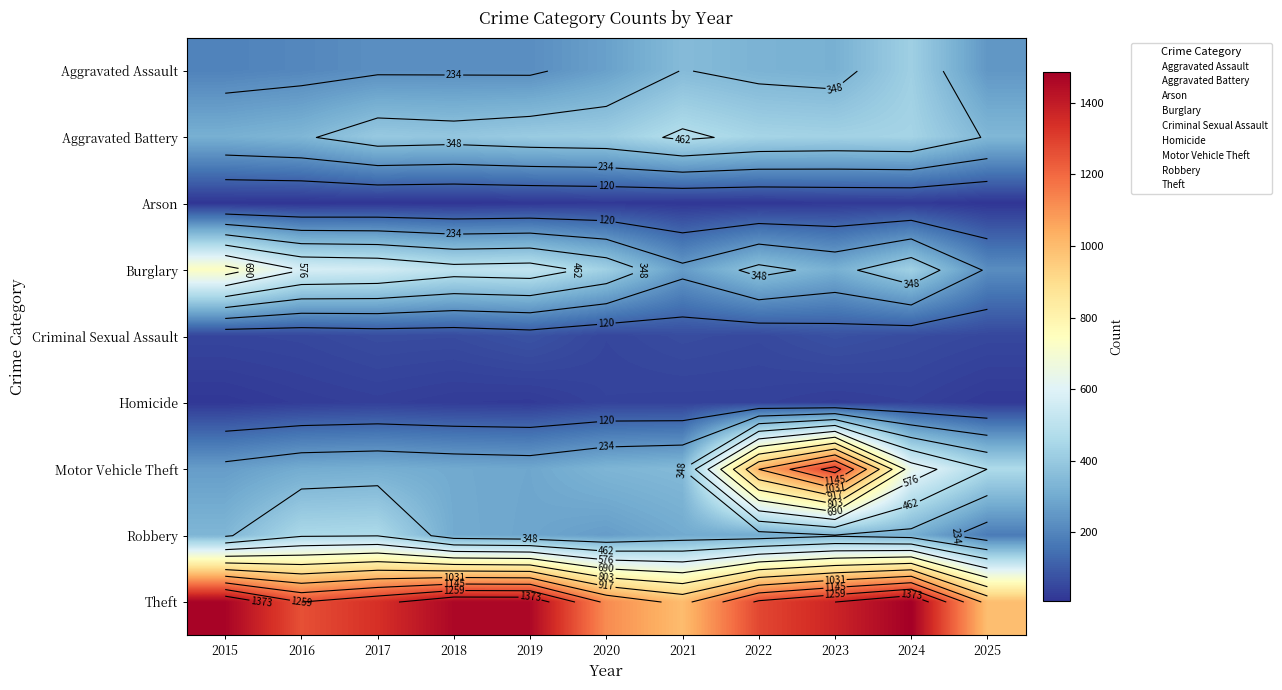

True or false: Theft has a value of 1659 at 2016.

False